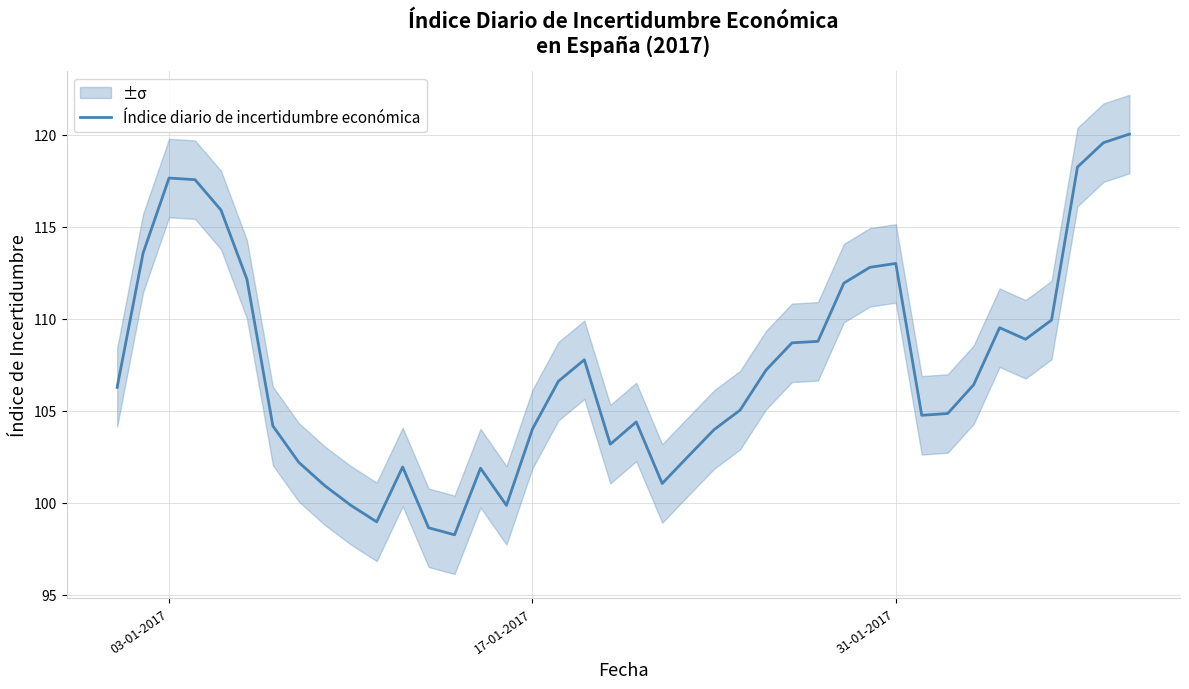

What is the lowest value of the Índice diario de incertidumbre económica series?

98.3